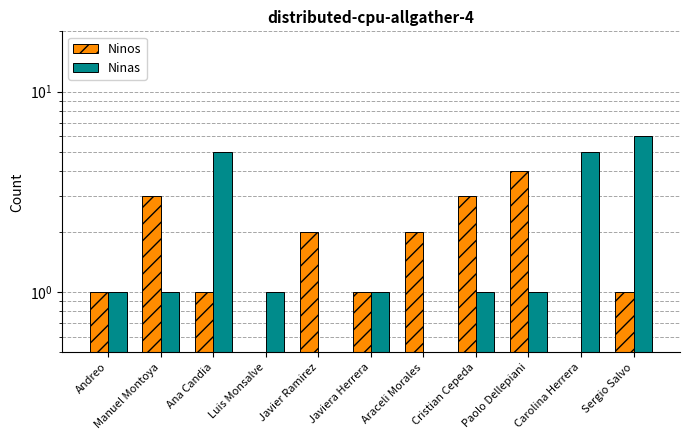

Read the Ninas value at Javiera Herrera.

1